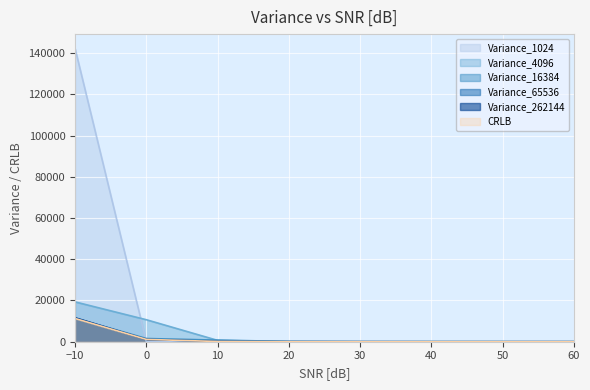

The Variance_16384 series shows 5778.5 at 40. True or false?

False